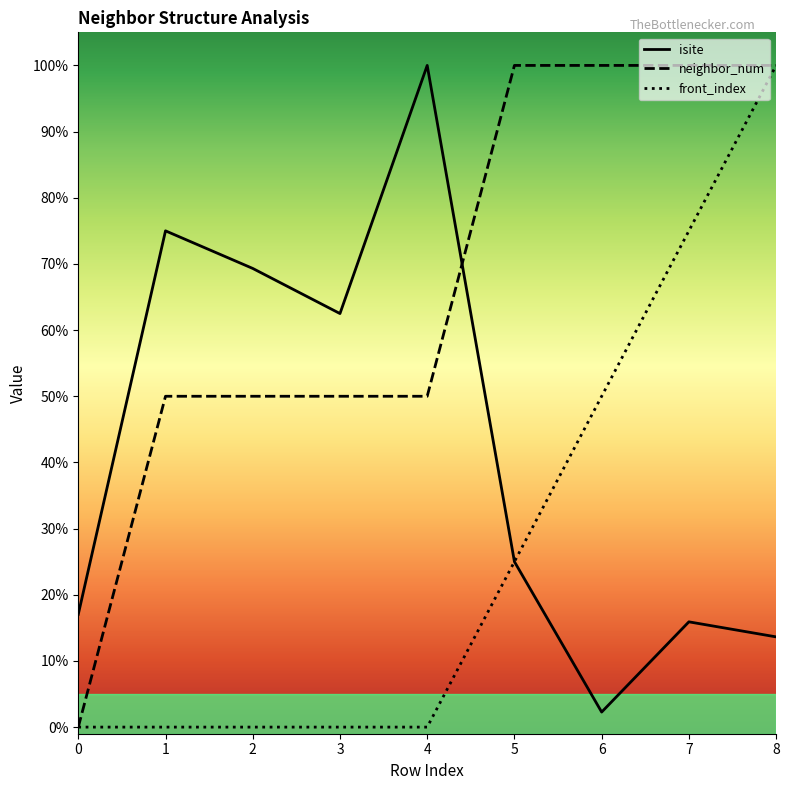

The value of neighbor_num at 7 is 100.0. True or false?

True